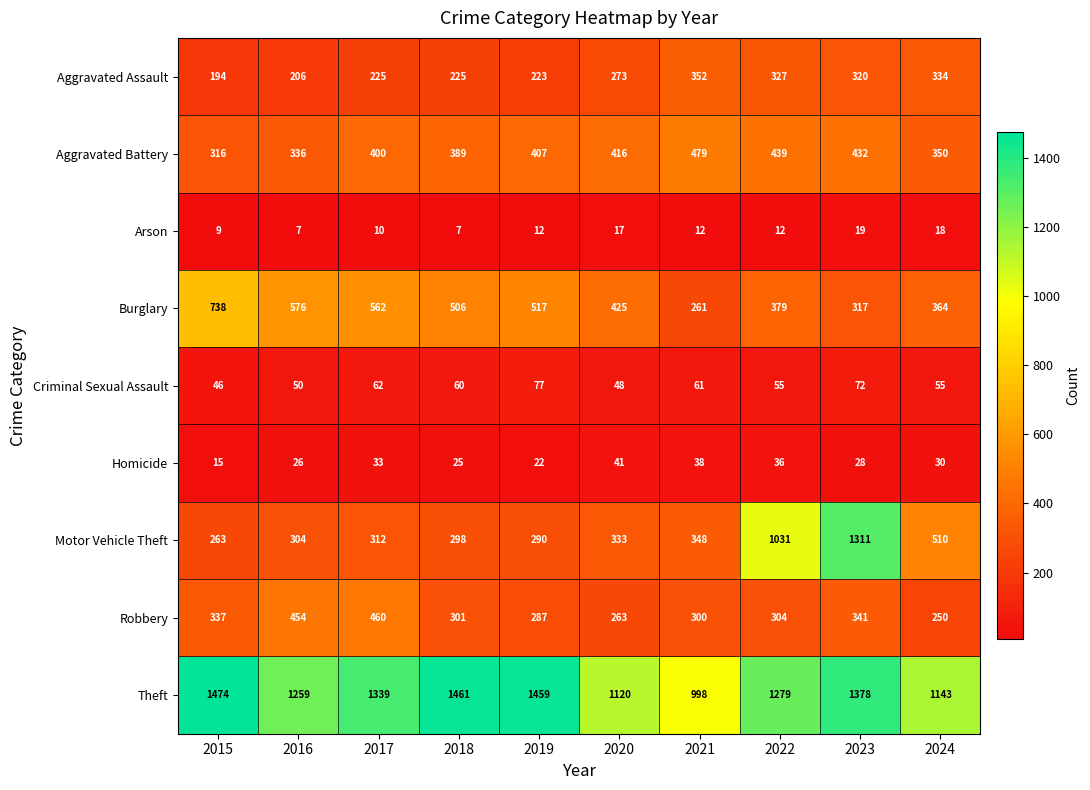

At which category is the sum across all series the highest?

2023